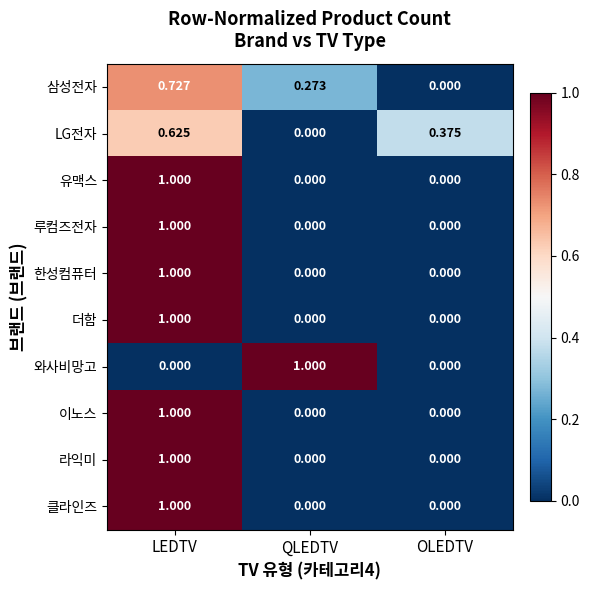

At which category is the sum across all series the highest?

LEDTV